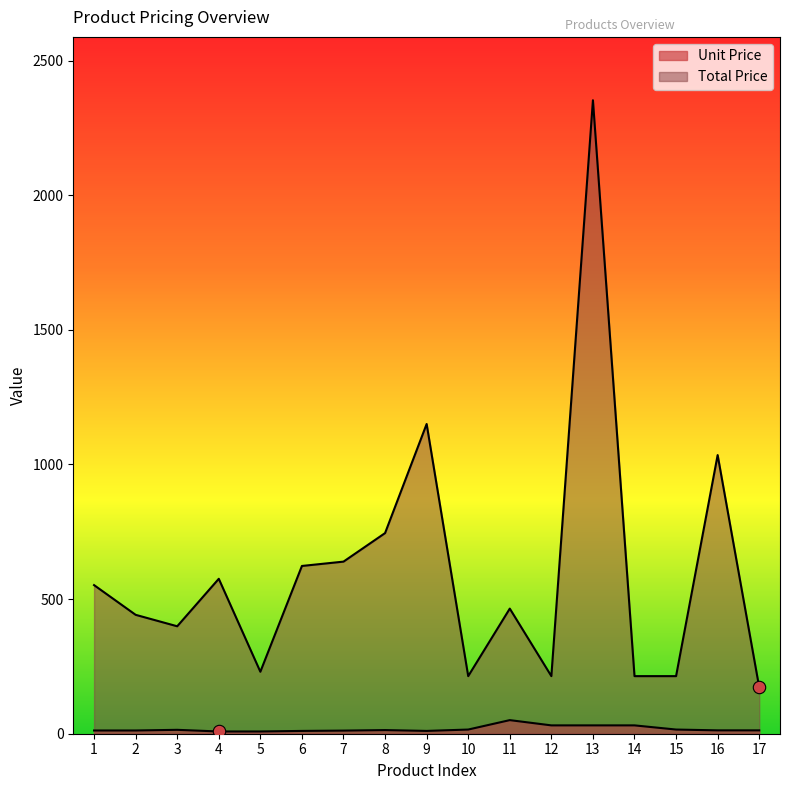

Is the value of Total Price at 1 greater than the value of Unit Price at 12?

Yes